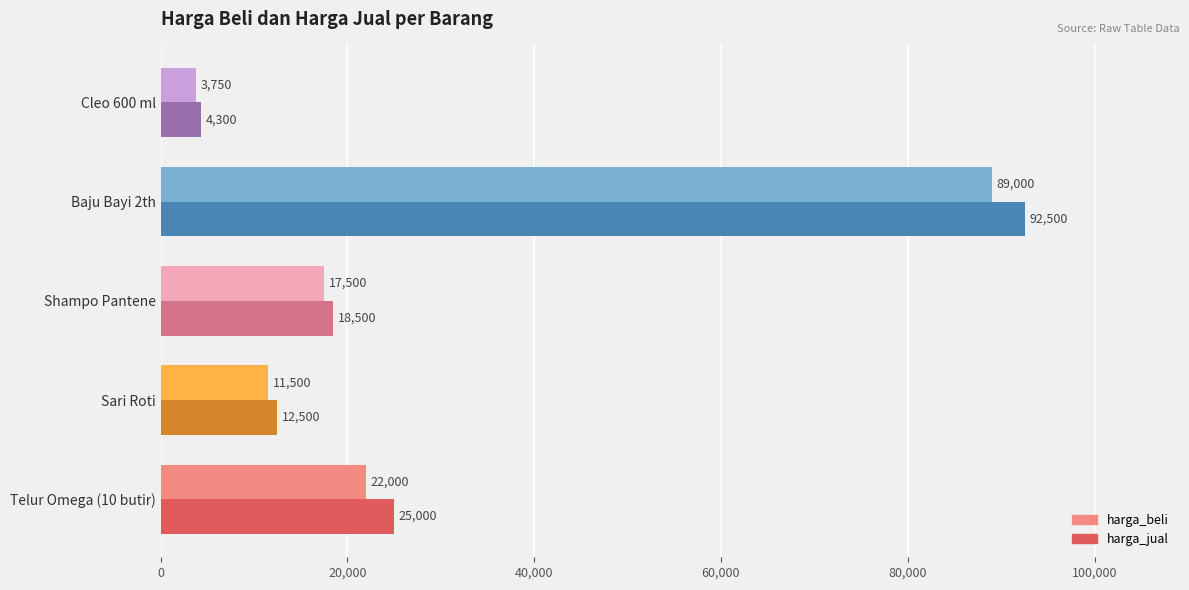

Rank the categories by harga_beli value from highest to lowest.

Baju Bayi 2th, Telur Omega (10 butir), Shampo Pantene, Sari Roti, Cleo 600 ml